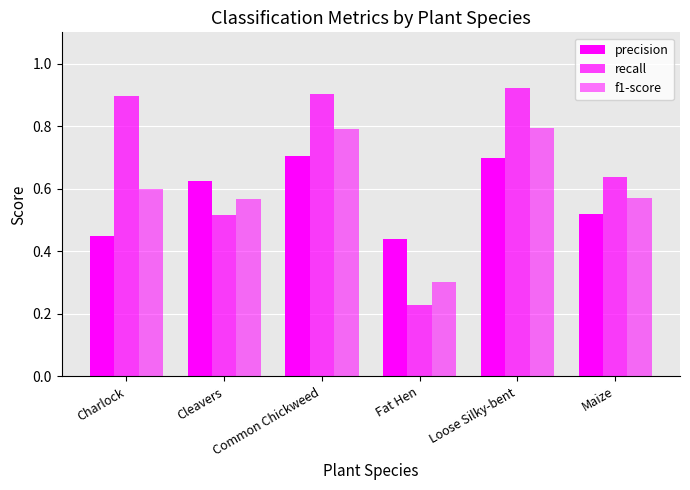

Rank the series by their average value, from highest to lowest.

recall, f1-score, precision